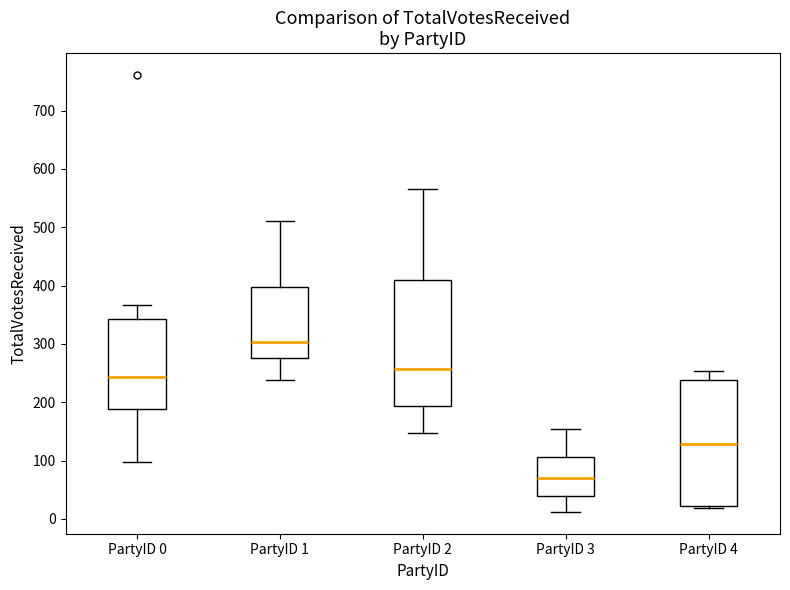

Reading left to right, read every box against the y-axis: the position of its median line, the range the box covers, and the ends of its whiskers. The values are not printed on the chart, so give them approximately, as read against the axis.

PartyID 0: median 240, box 190 to 340, whiskers 100 to 370
PartyID 1: median 300, box 280 to 400, whiskers 240 to 510
PartyID 2: median 260, box 190 to 410, whiskers 150 to 570
PartyID 3: median 70, box 40 to 110, whiskers 10 to 150
PartyID 4: median 130, box 20 to 240, whiskers 20 (just below the box's lower edge) to 250